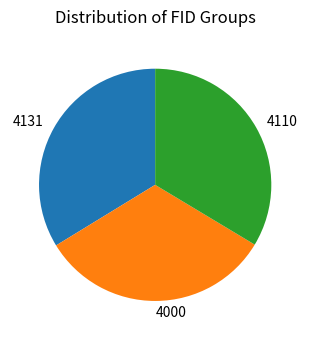

What is the ratio of the value at 4000 to the value at 4110?

1.0